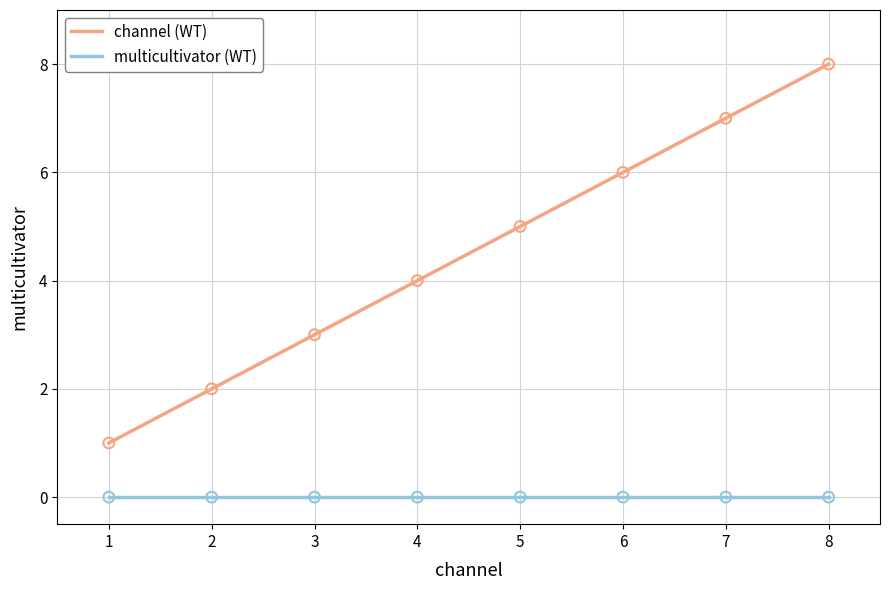

What is the total value across all series at 4?

4